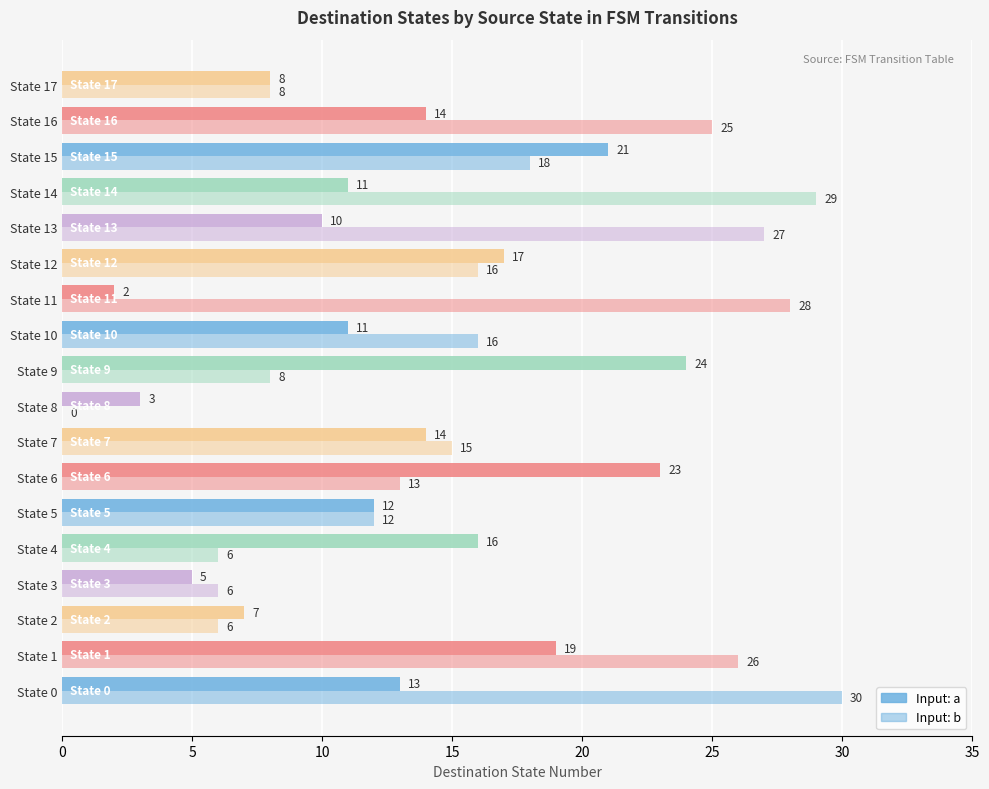

How many values in Input: b are above zero?

17